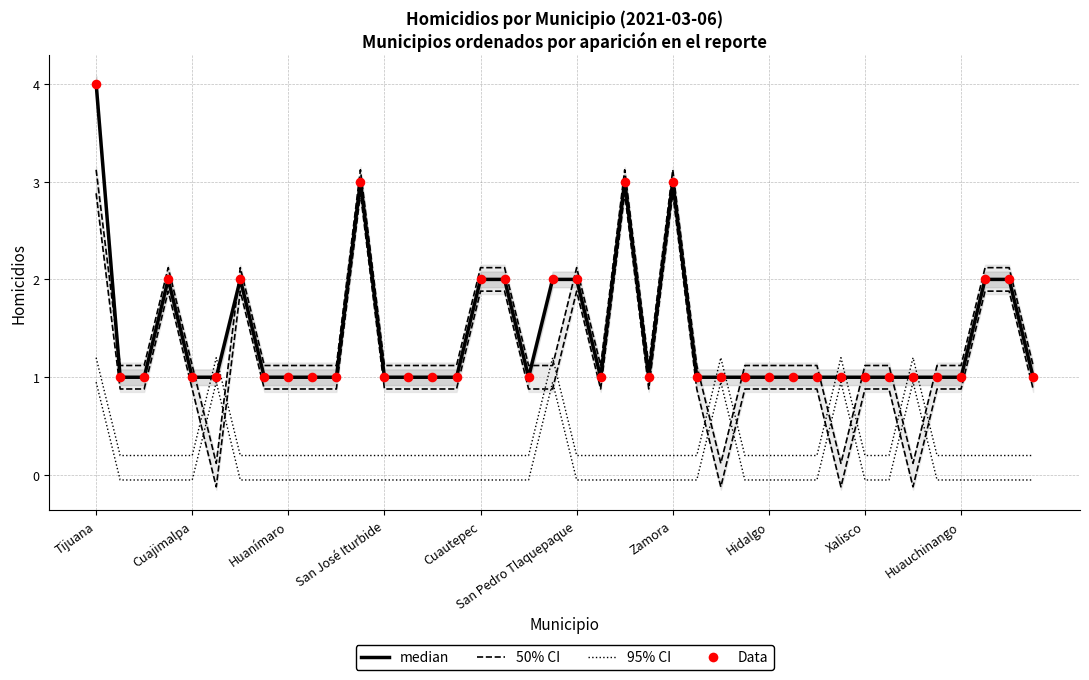

Is the value of 50% CI at 29 greater than the value of median at 33?

Yes